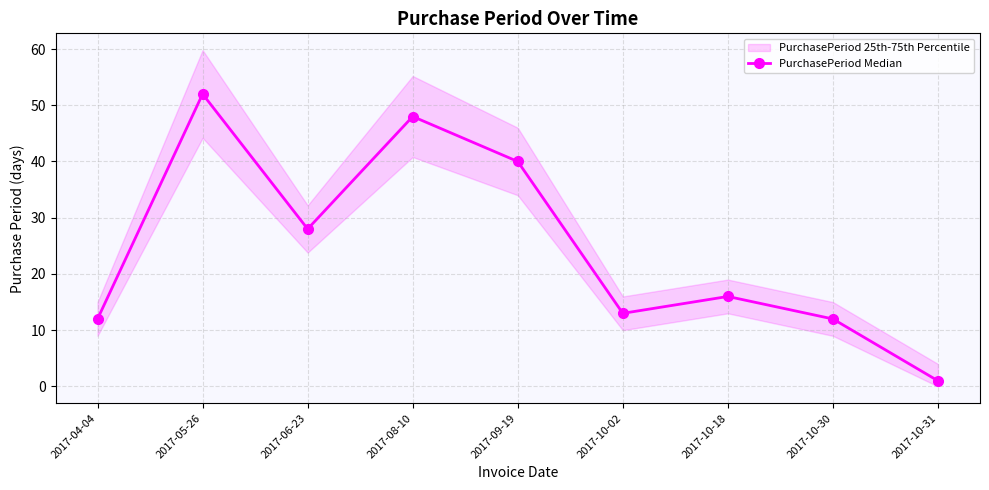

What is the greatest value displayed?

52